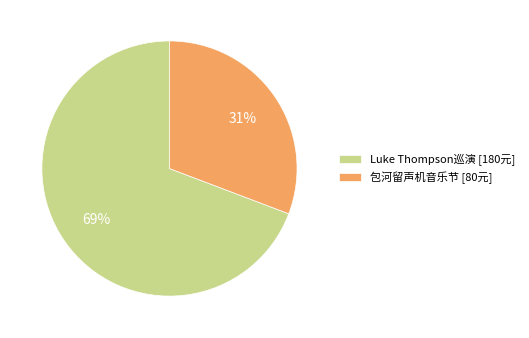

Do 包河留声机音乐节 [80元] and Luke Thompson巡演 [180元] together represent more than half of the pie?

Yes